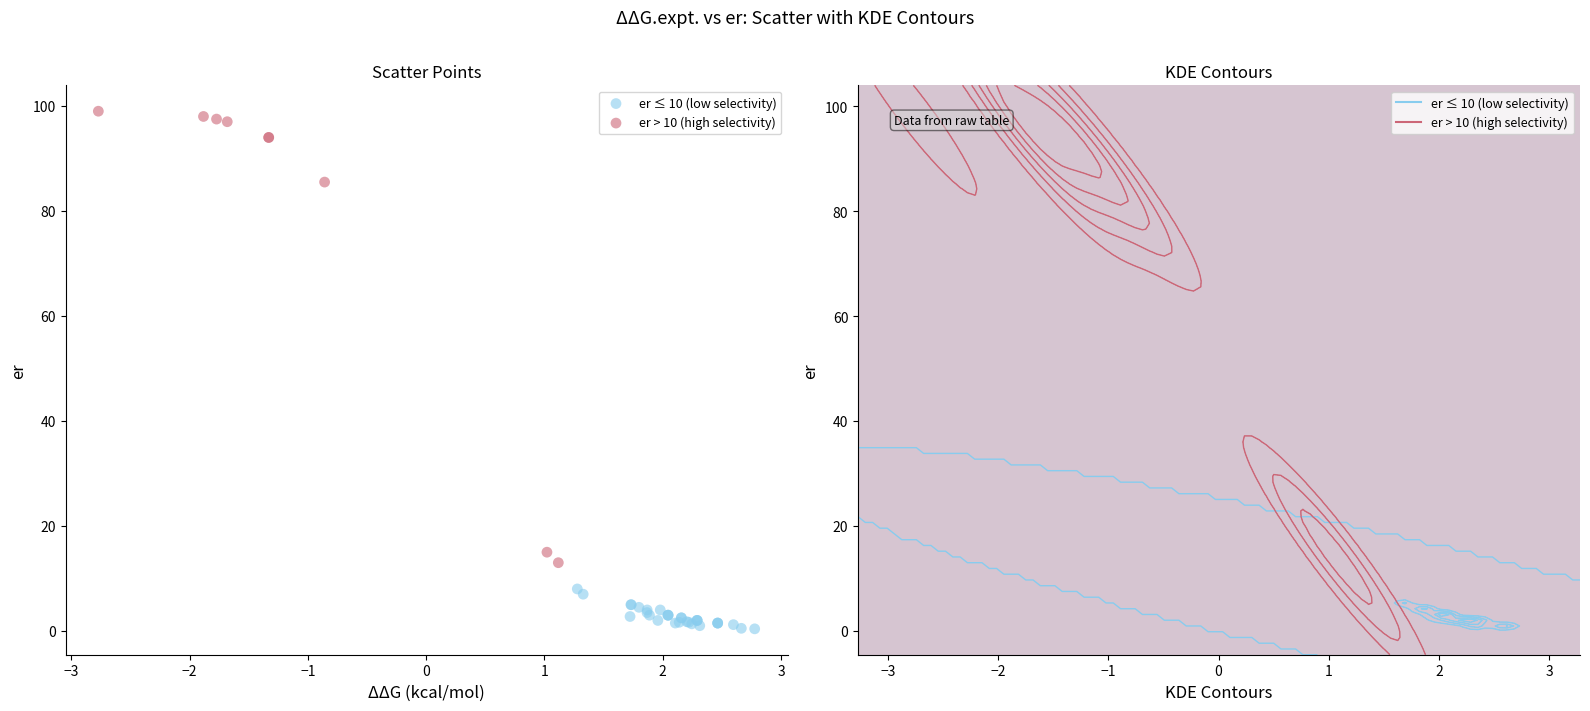

Which series reaches the maximum Y coordinate?

er > 10 (high selectivity)